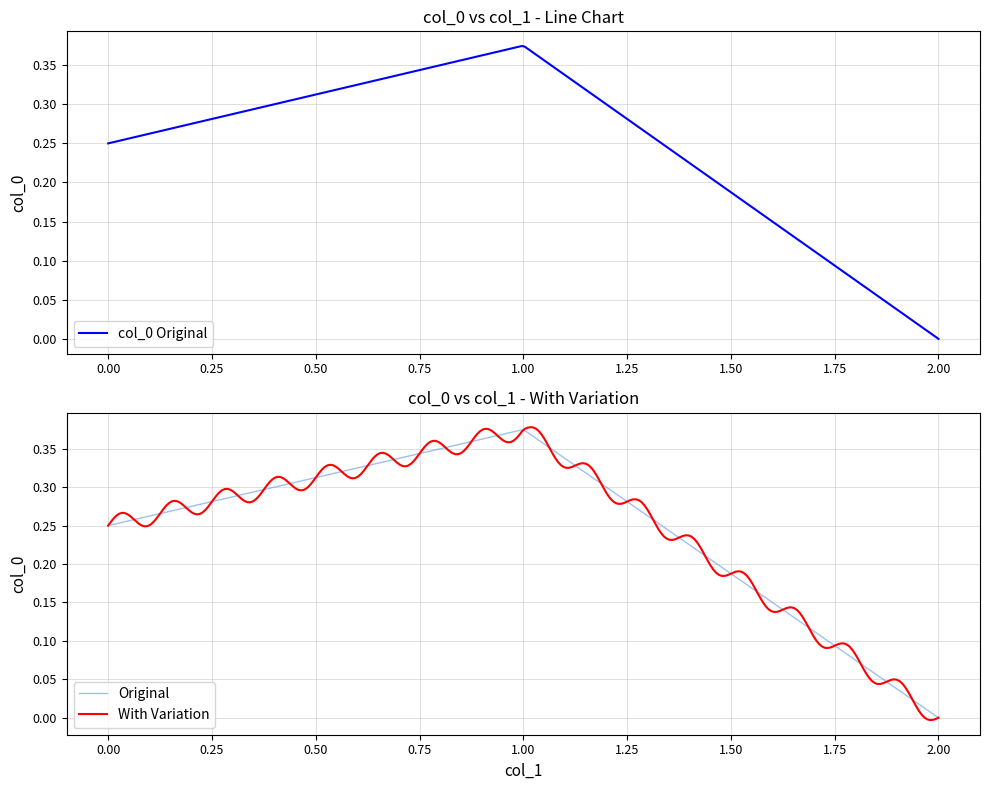

The value at 0.0 is 0.1. True or false?

False